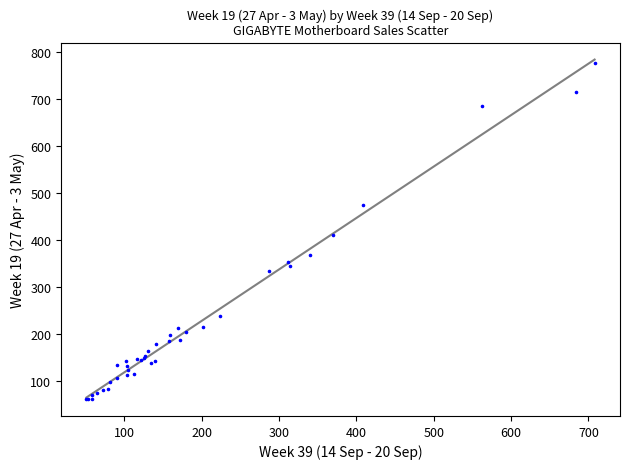

What Y value in the scatter plot is closest to 419?

411